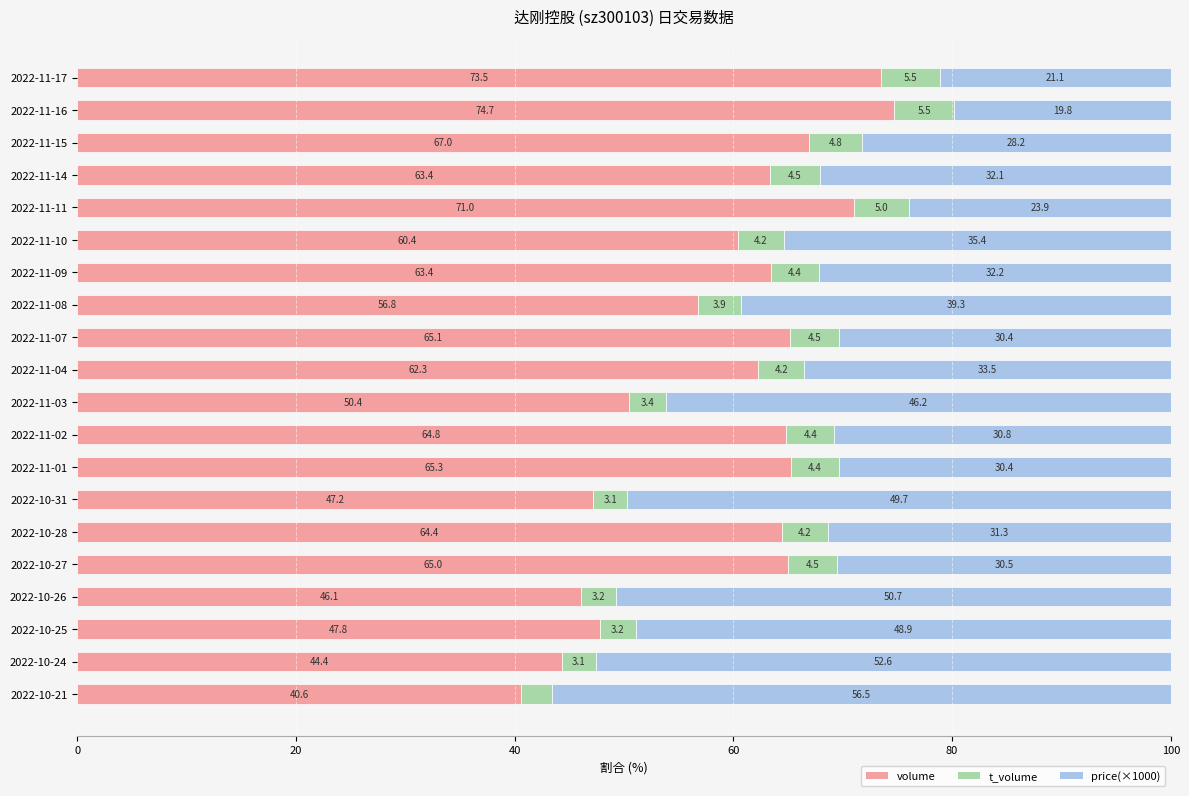

Where is volume nearest to the value 57?

2022-11-08